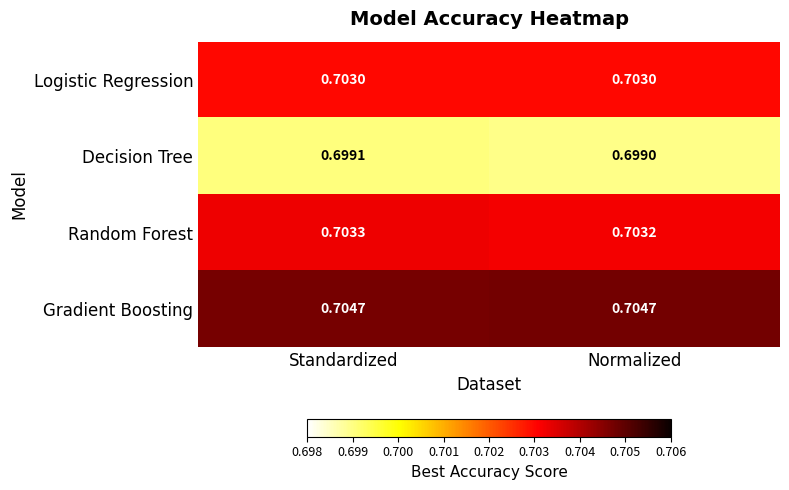

At which label is Decision Tree closest to 0?

Normalized